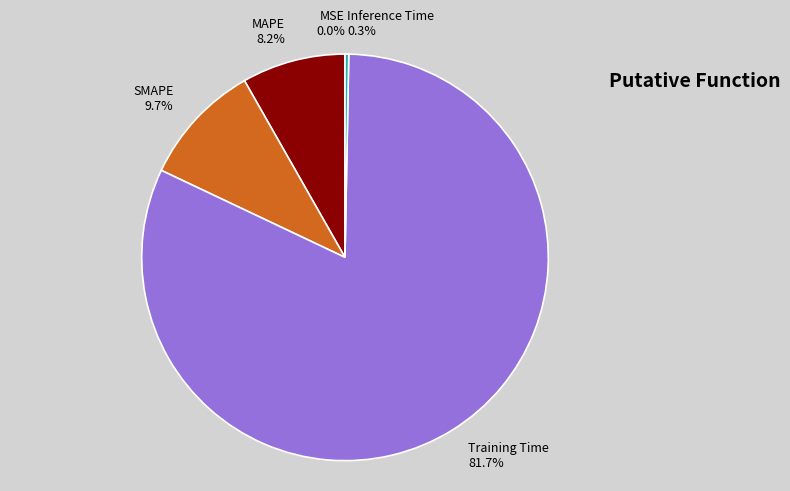

Which category has the biggest portion of the pie?

Training Time